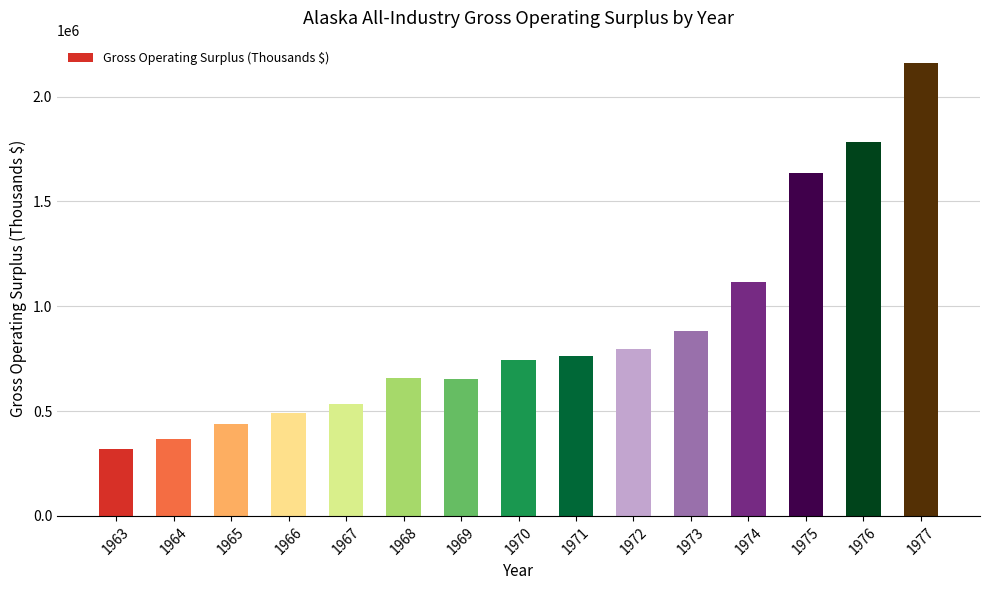

Is it true that the value at 1971 is 765169?

True